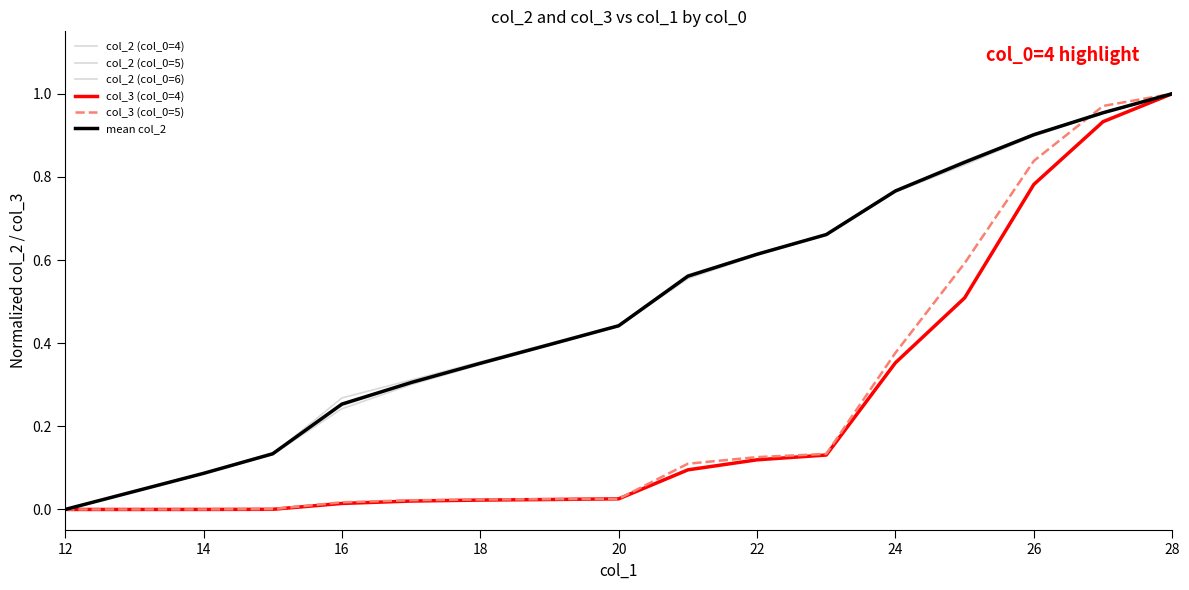

Does the chart have visible grid lines?

No